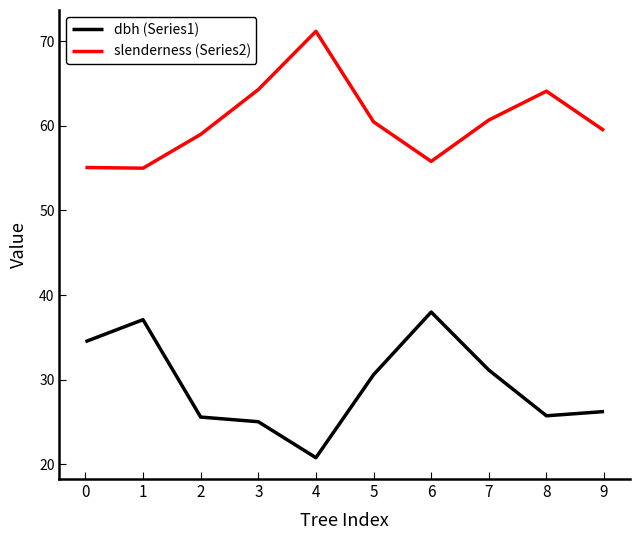

What is the total value across all series at 2?

84.6